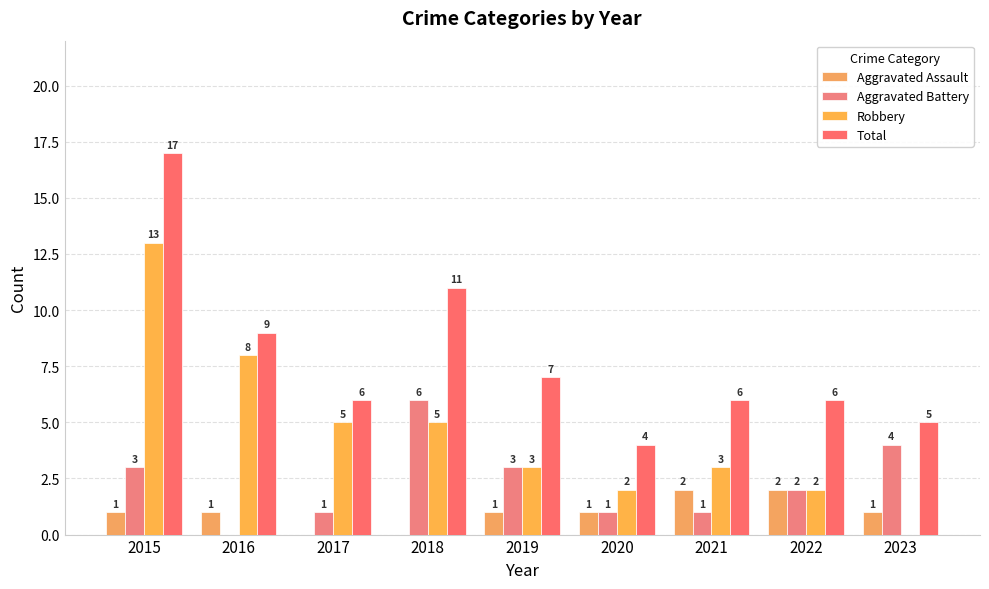

What is the difference between the second highest and minimum values in the Robbery series?

8